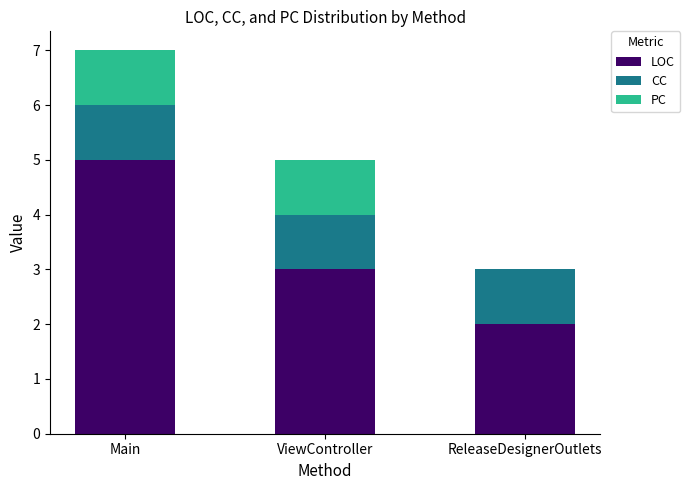

The value of LOC at ReleaseDesignerOutlets is 1. True or false?

False